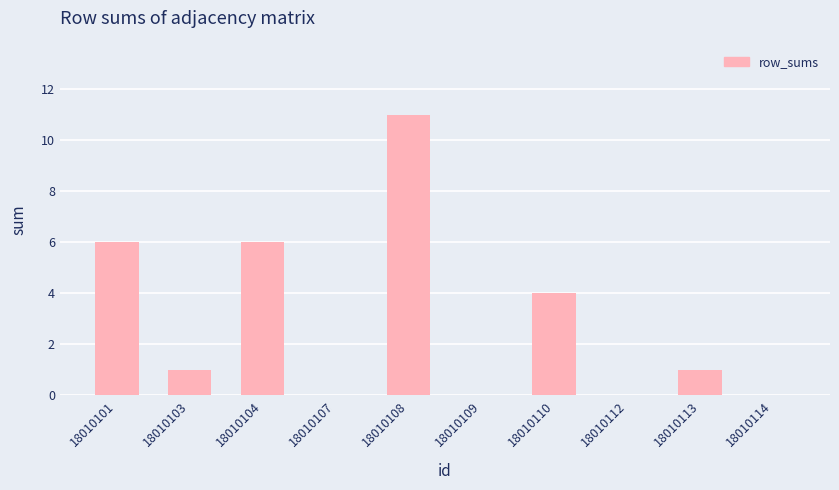

Approximately how many times larger is the value at 18010108 compared to 18010104?

1.8